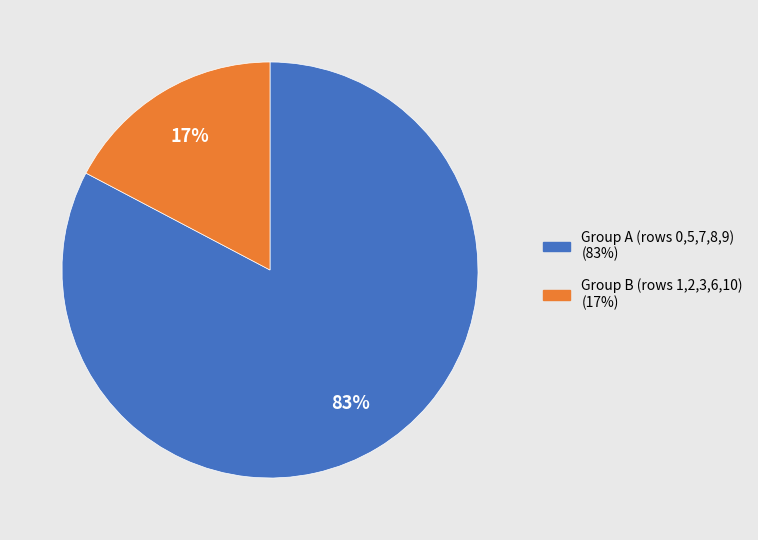

Count the number of slices in the pie.

2